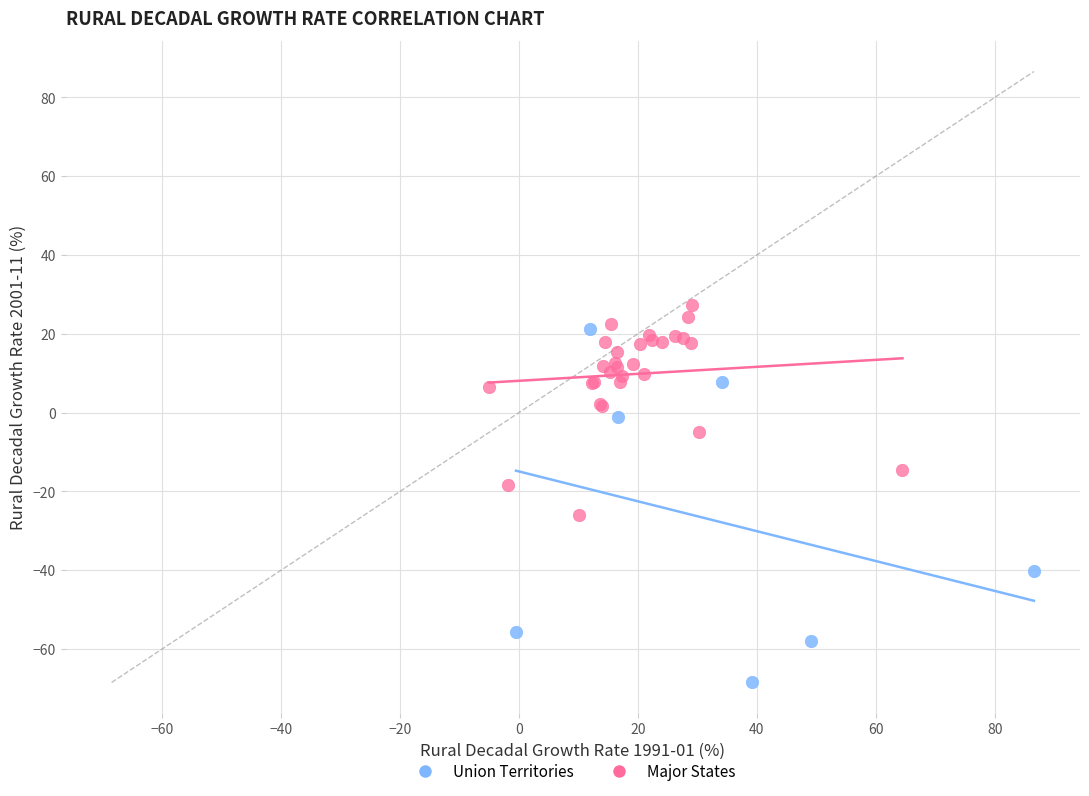

Which series contains the lowest Y value?

Union Territories